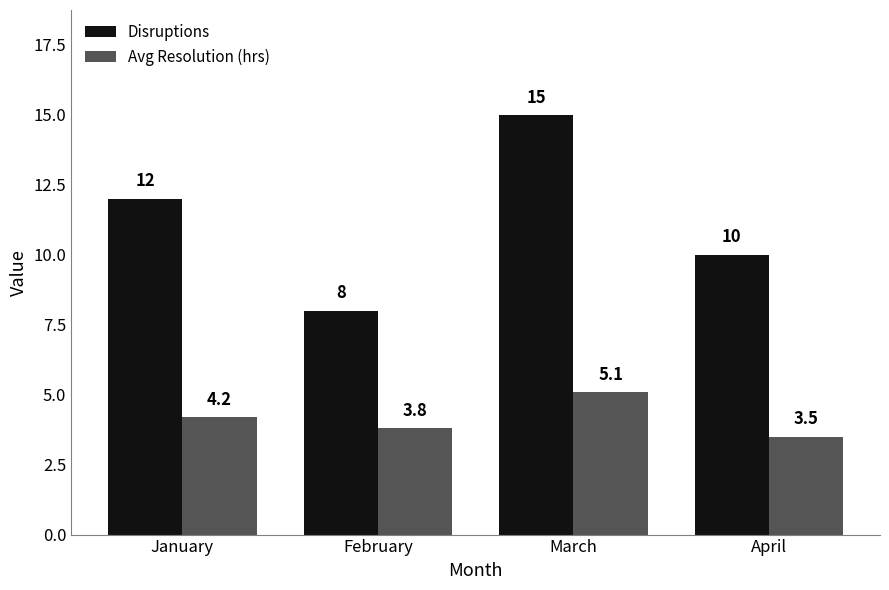

At how many categories does at least one series exceed 11?

2